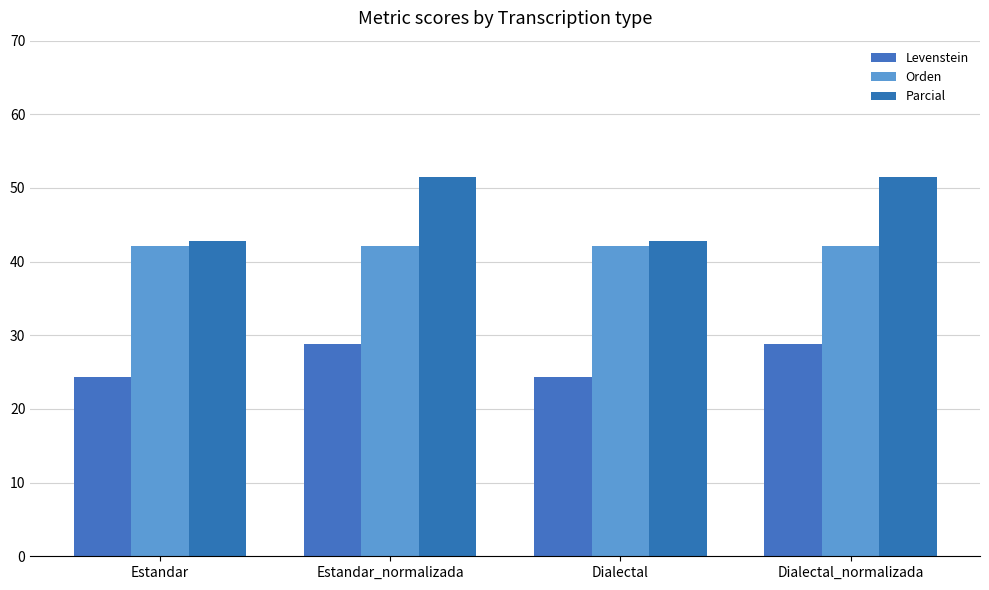

Is it true that Levenstein equals 28.8 at Estandar_normalizada?

True